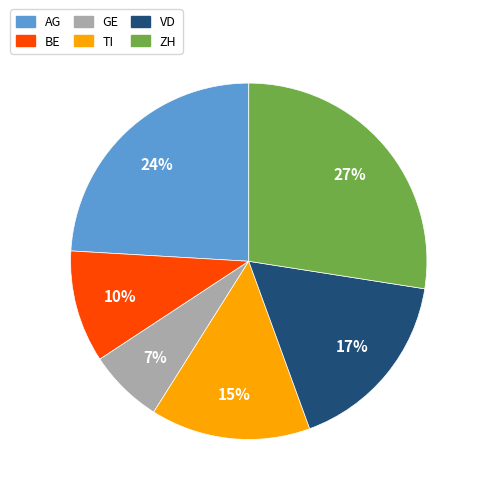

Rank the categories by value from lowest to highest.

GE, BE, TI, VD, AG, ZH